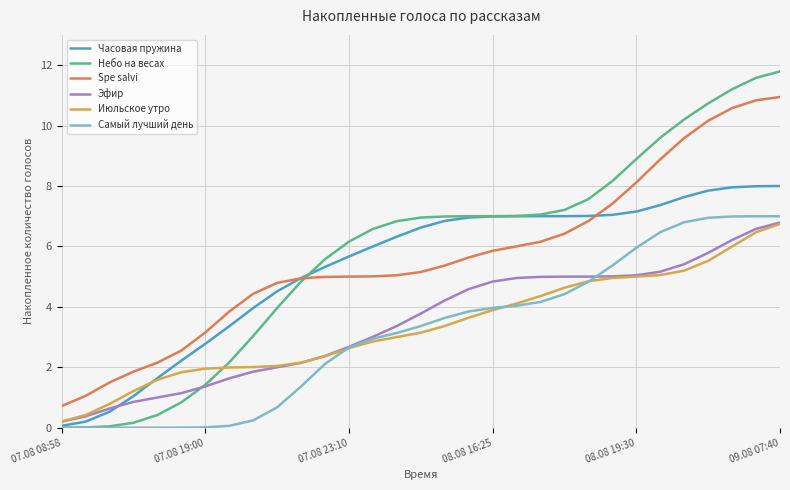

Which series has the largest range (max minus min)?

Небо на весах